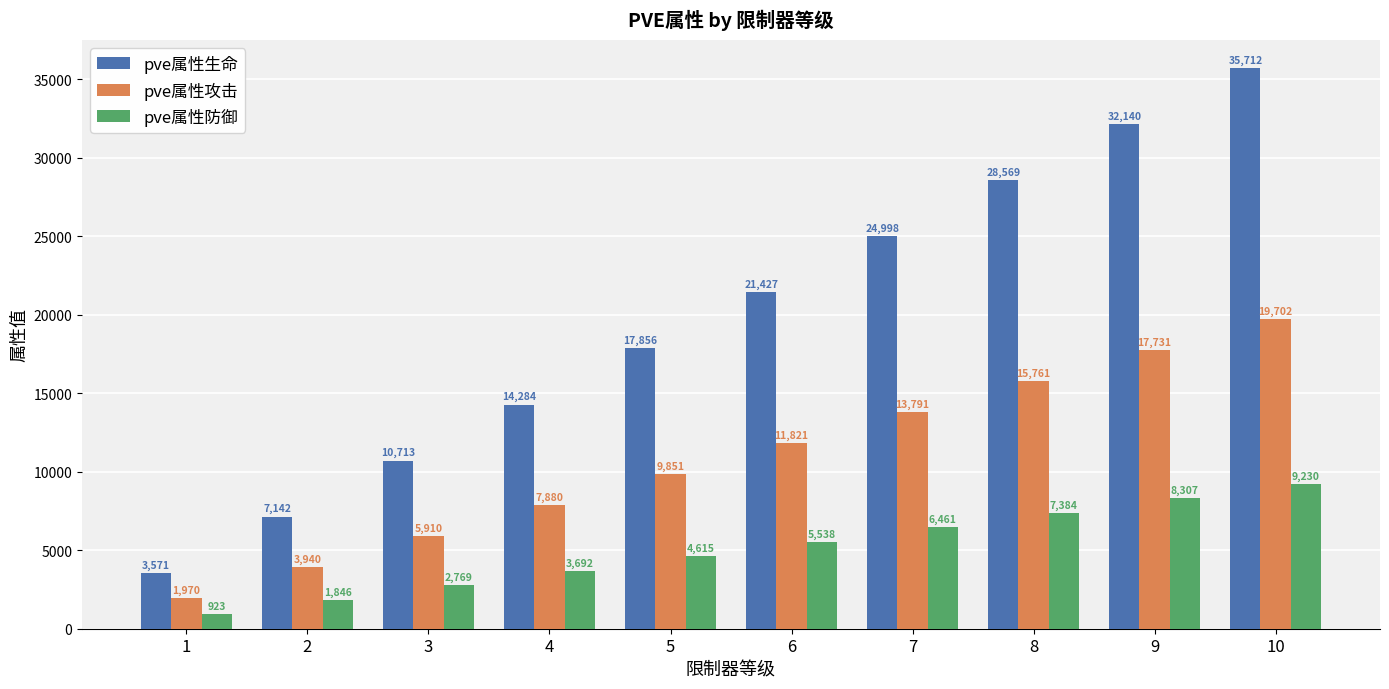

What is the lowest value of the pve属性防御 series?

923